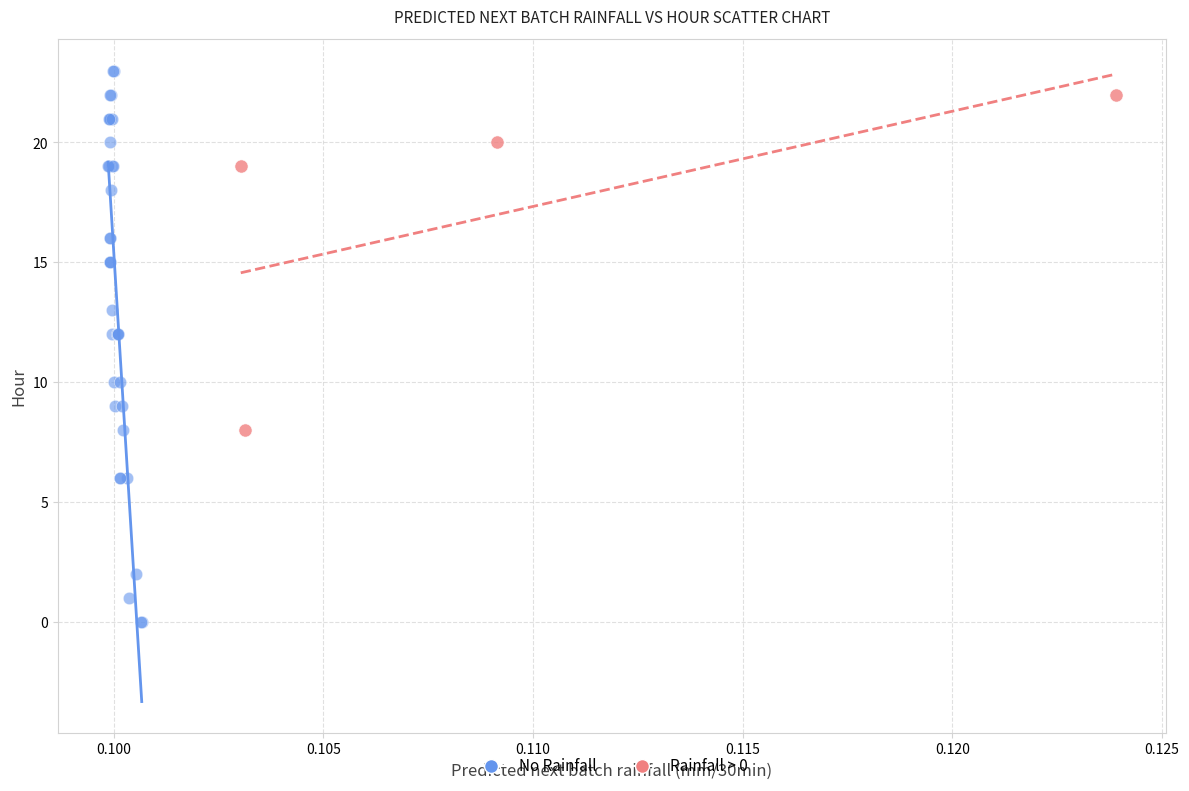

Which series has the widest spread of Y values?

No Rainfall